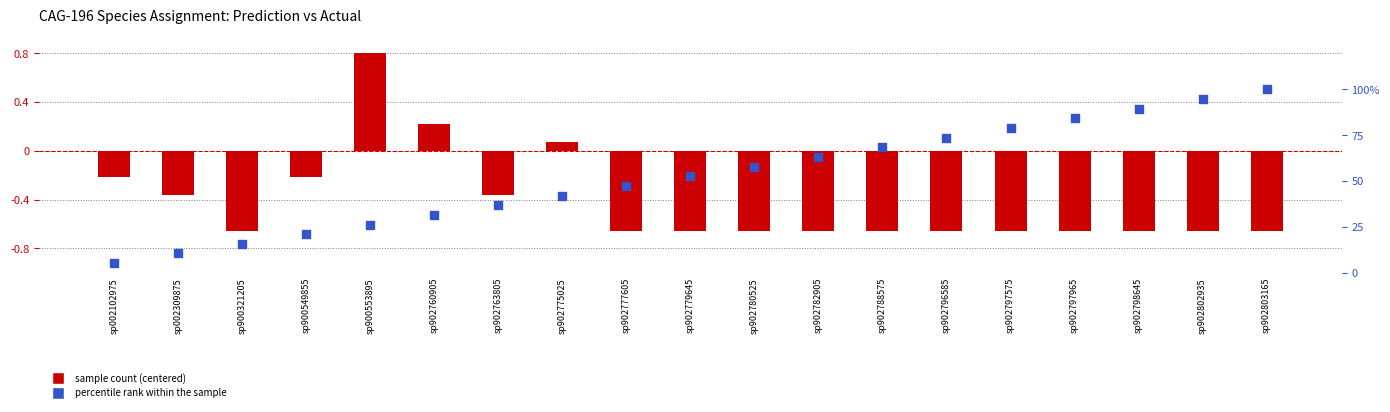

At which category is the sum across all series the highest?

sp902803165